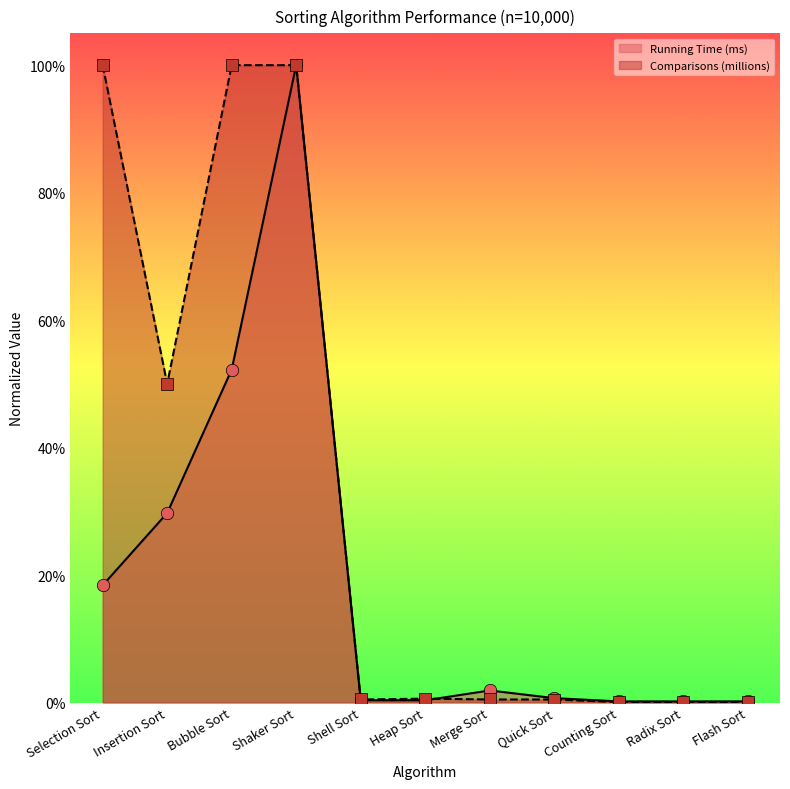

Is the value of Running Time (ms) at Shell Sort greater than the value of Comparisons (millions) at Radix Sort?

Yes